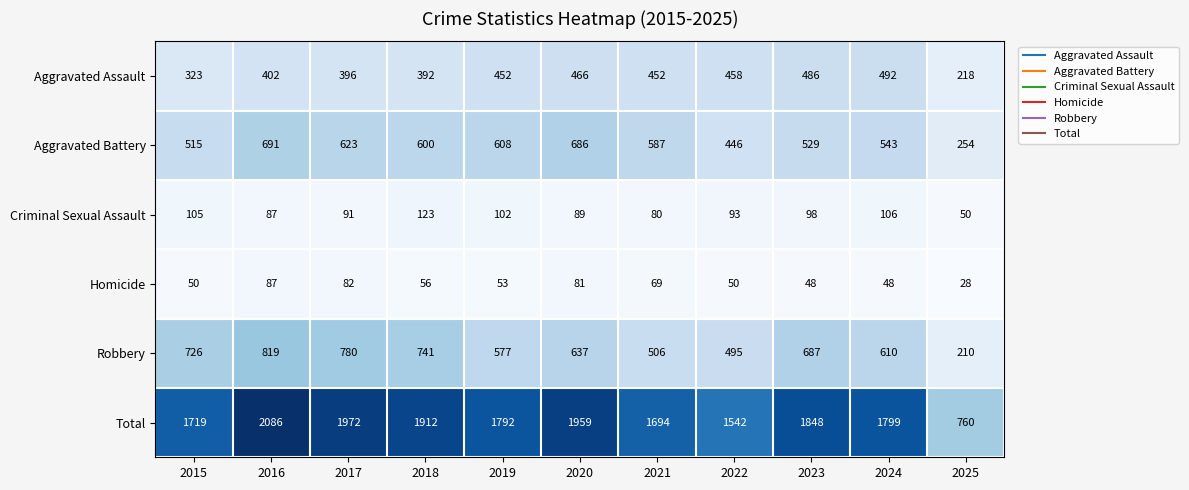

What is the minimum value shown in the chart?

28